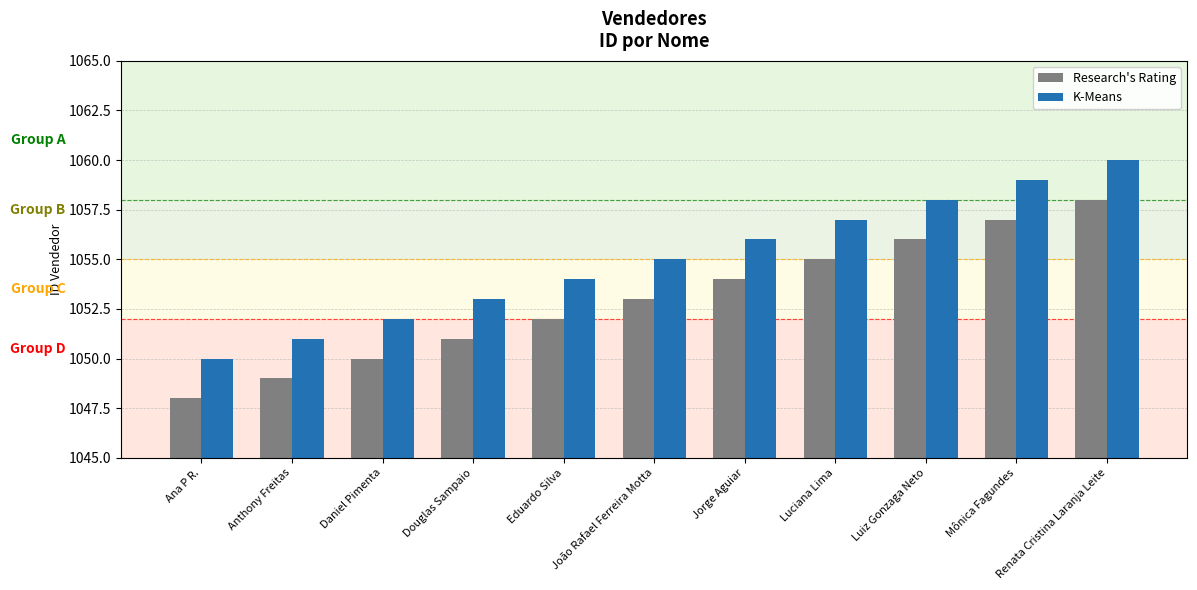

What is the difference between the K-Means values at João Rafael Ferreira Motta and Douglas Sampaio?

2